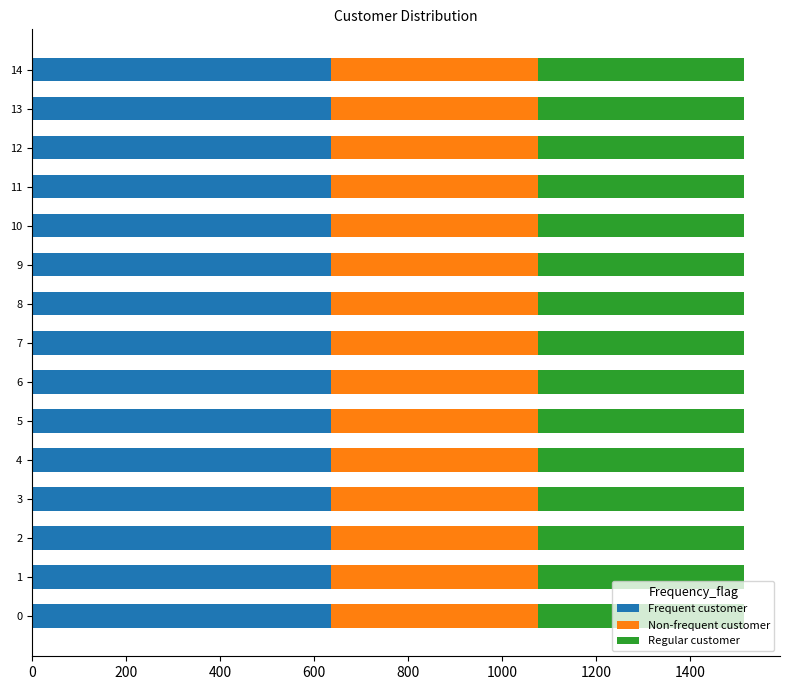

The value of Frequent customer at 11 is 635. True or false?

True